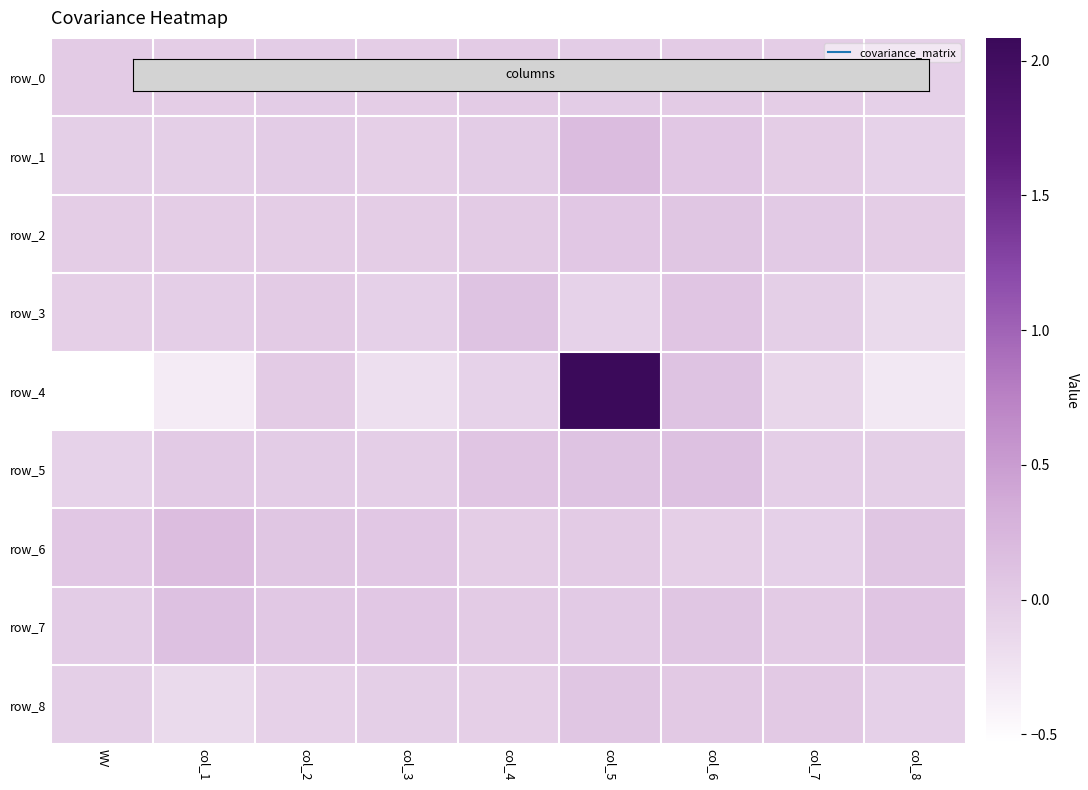

Between col_2 and col_7, which series saw the biggest shift?

row_4